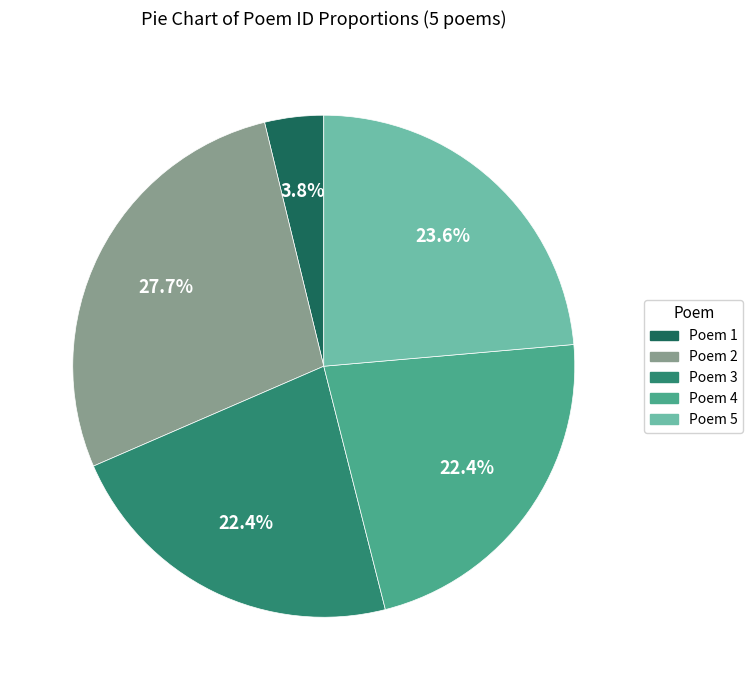

What is the largest slice in the pie chart?

Poem 2